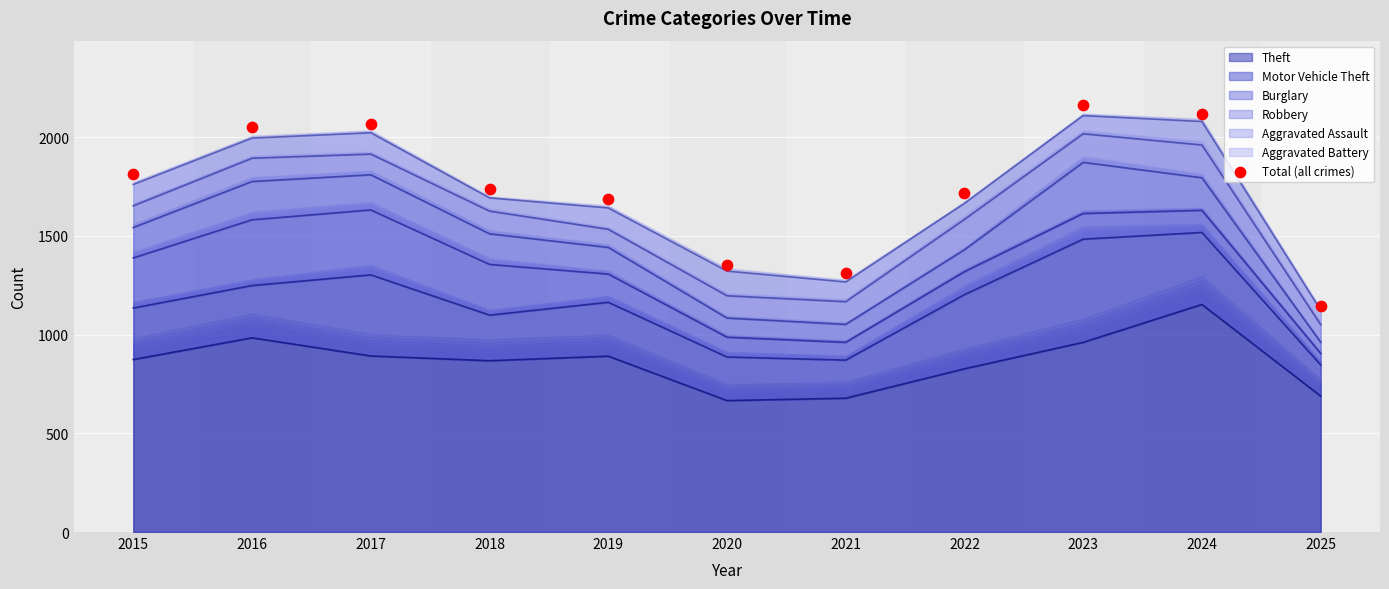

Which has a higher value, 2021 or 2015?

2015